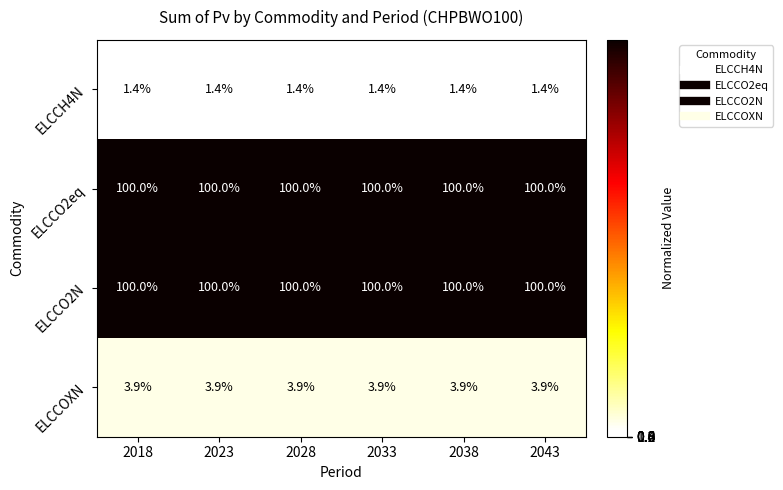

What is the smallest value displayed?

1.4